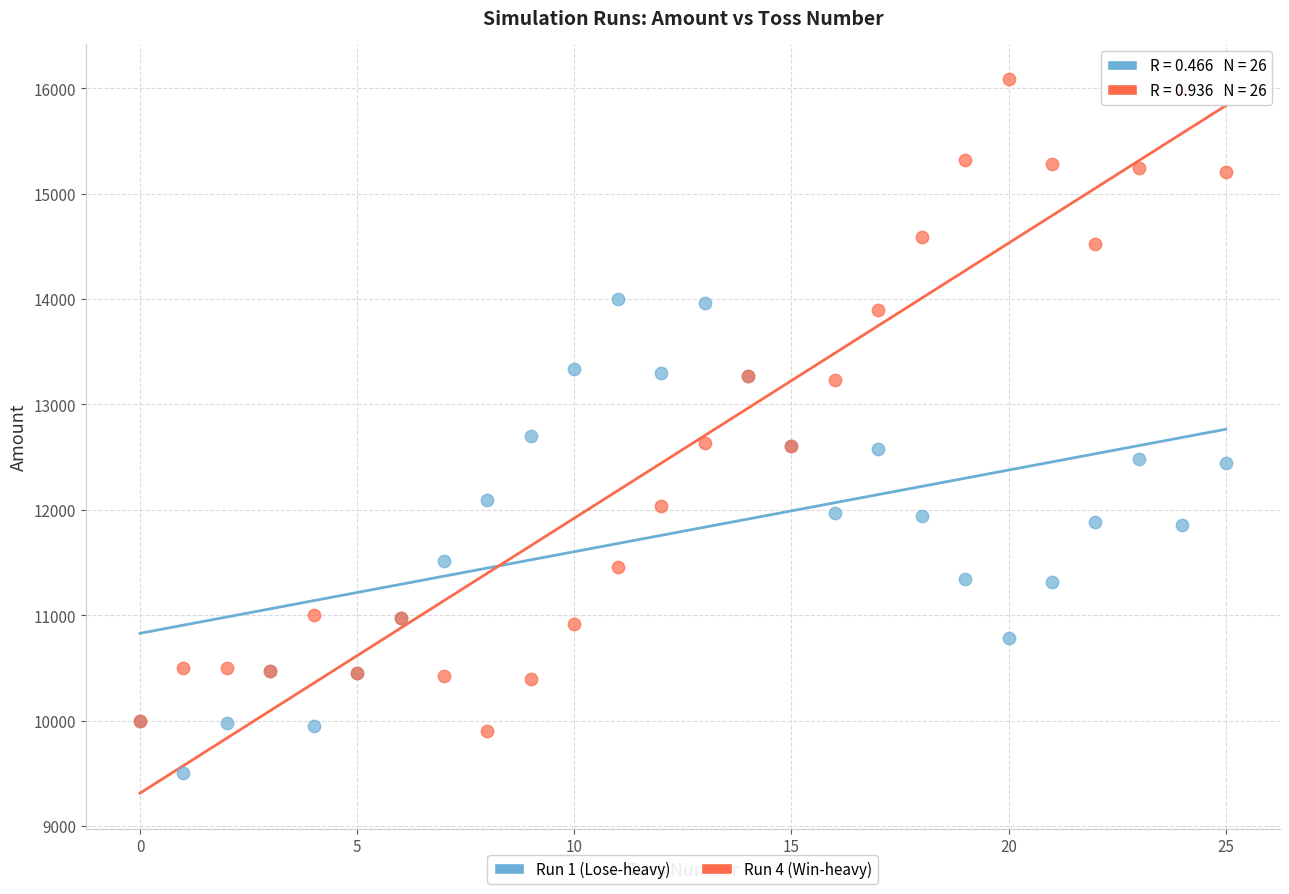

Which series reaches the minimum Y coordinate?

Run 1 (Lose-heavy)